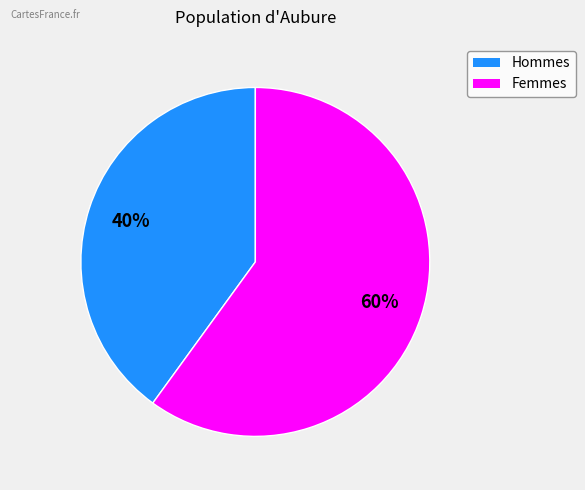

Rank the categories by value from lowest to highest.

Hommes, Femmes